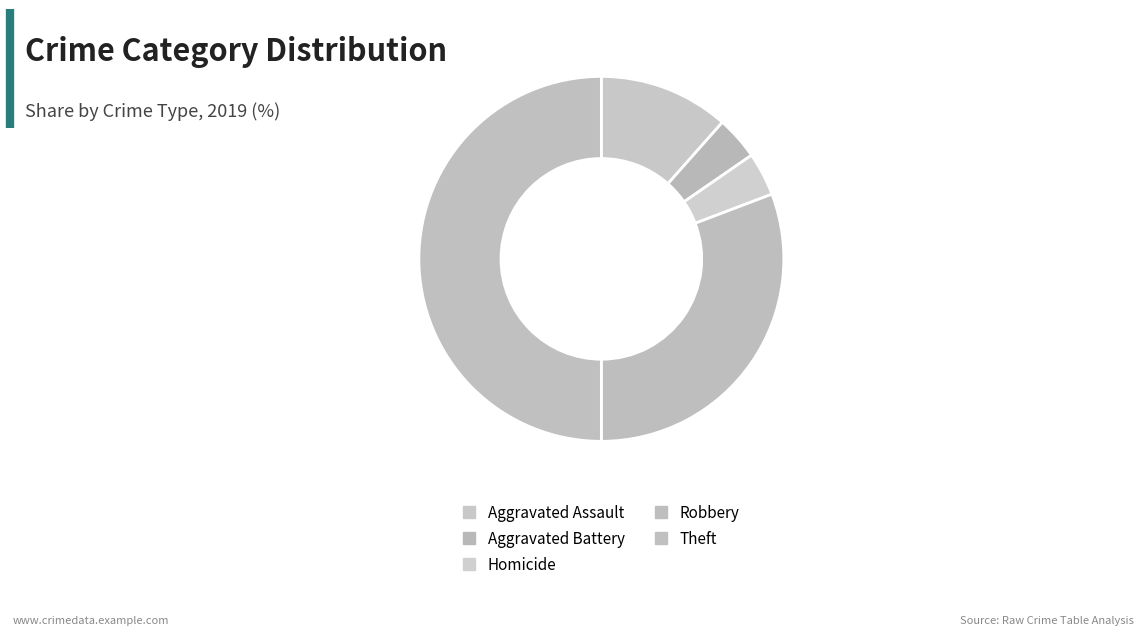

How many slices are in this pie chart?

5